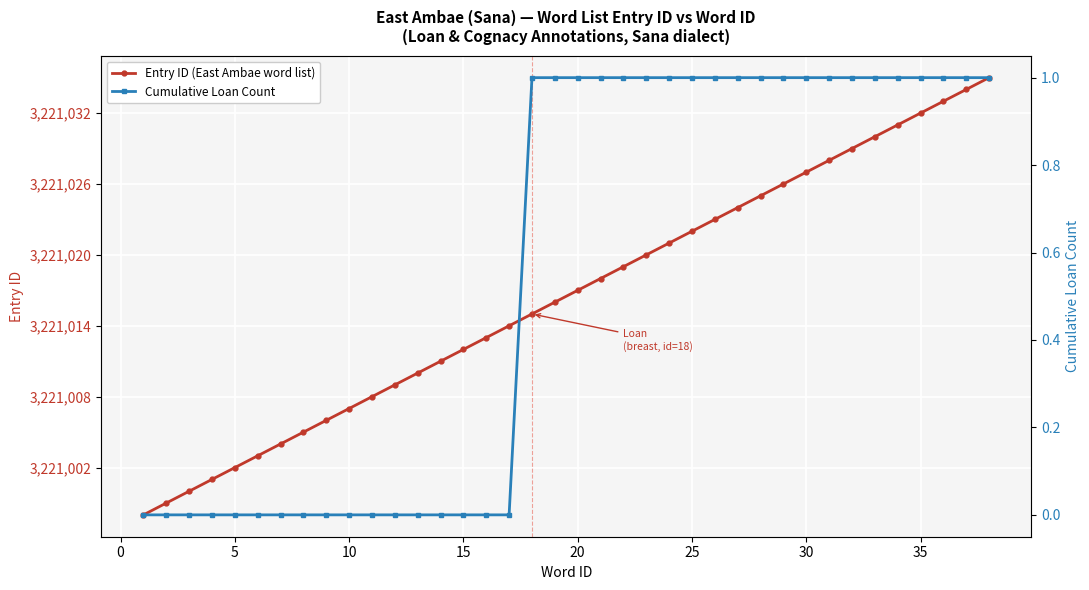

How many Cumulative Loan Count values are between 0 and 1?

38